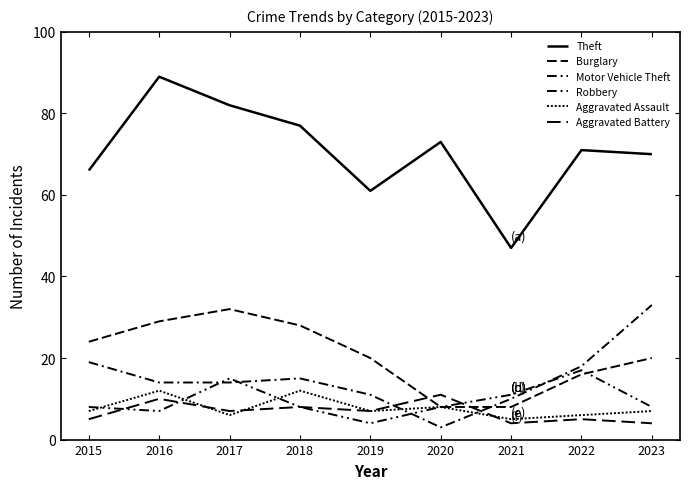

Does the chart display data point markers on the line(s)?

No